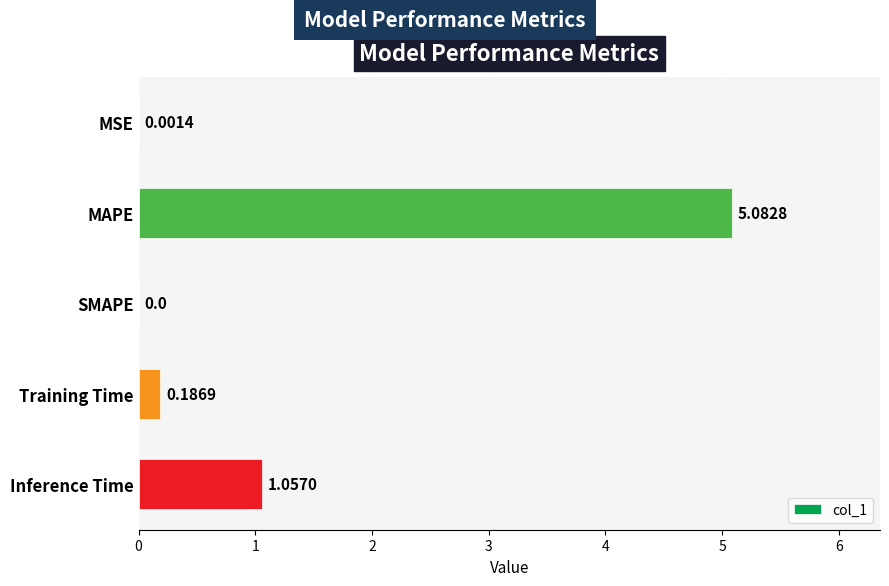

Which category has the highest value across all series?

MAPE